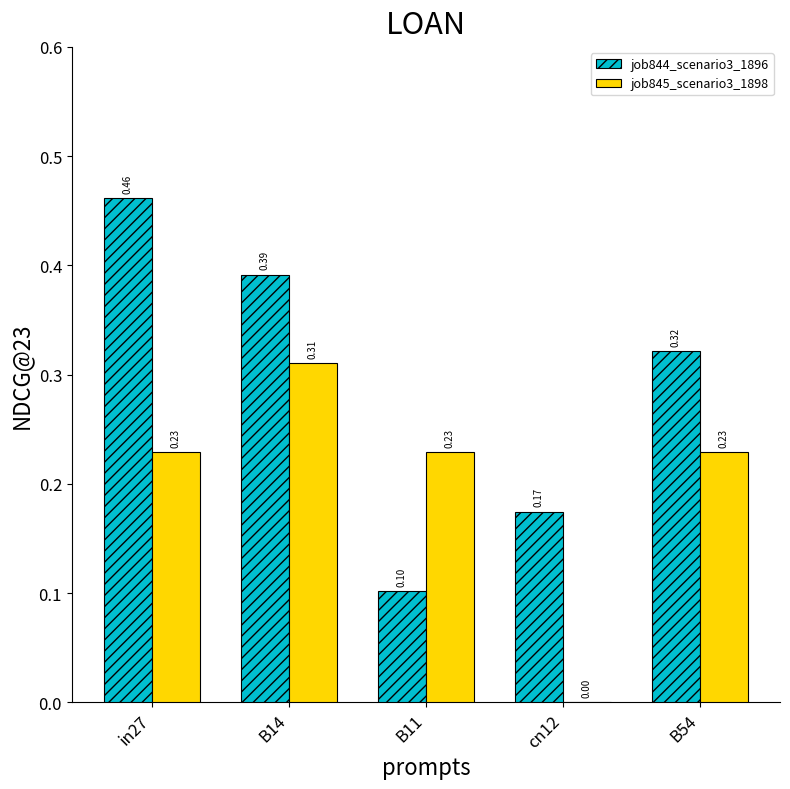

Which series has the largest total across all categories?

job844_scenario3_1896